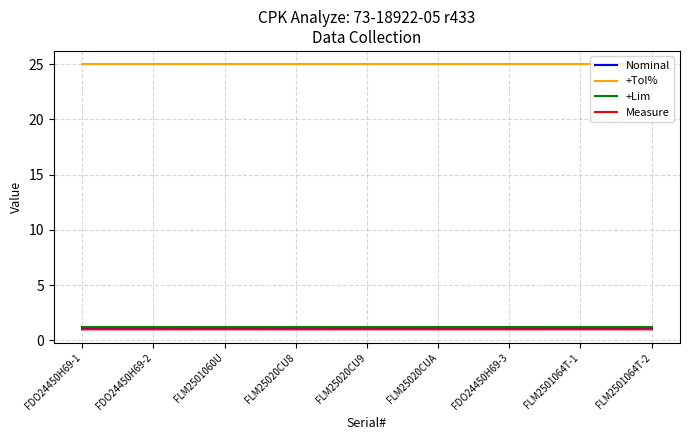

Is the value of Nominal at FLM25020CU9 greater than the value of +Lim at FLM2501064T-2?

No